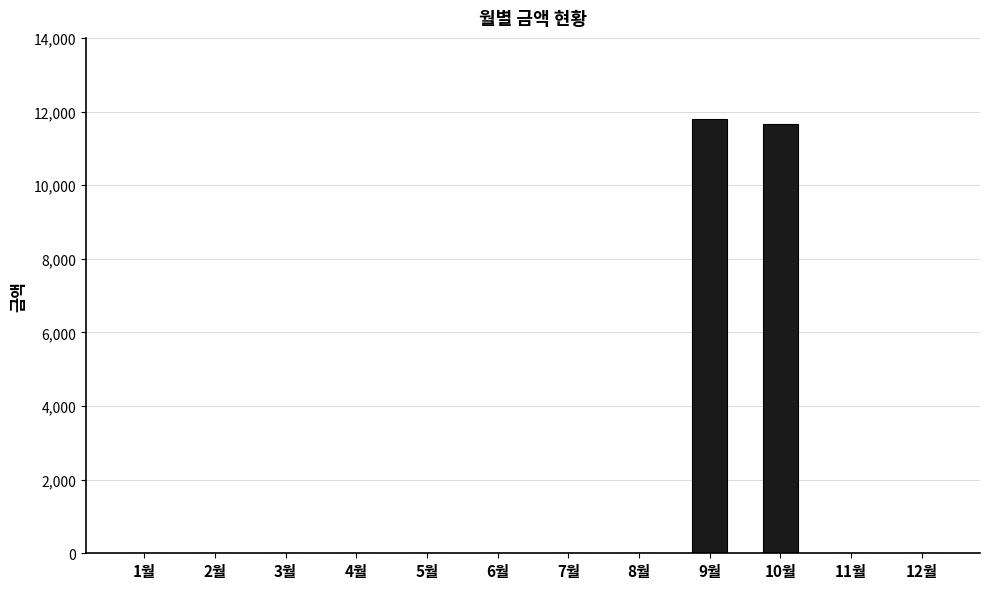

What is the sum of all values?

23470